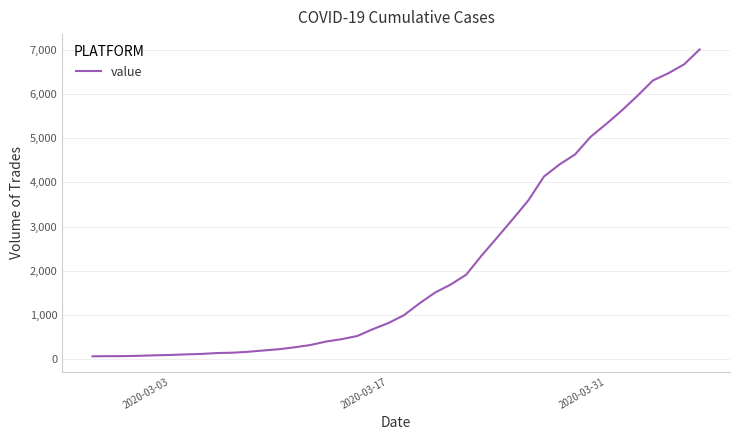

What is the difference between the maximum and minimum values?

6940